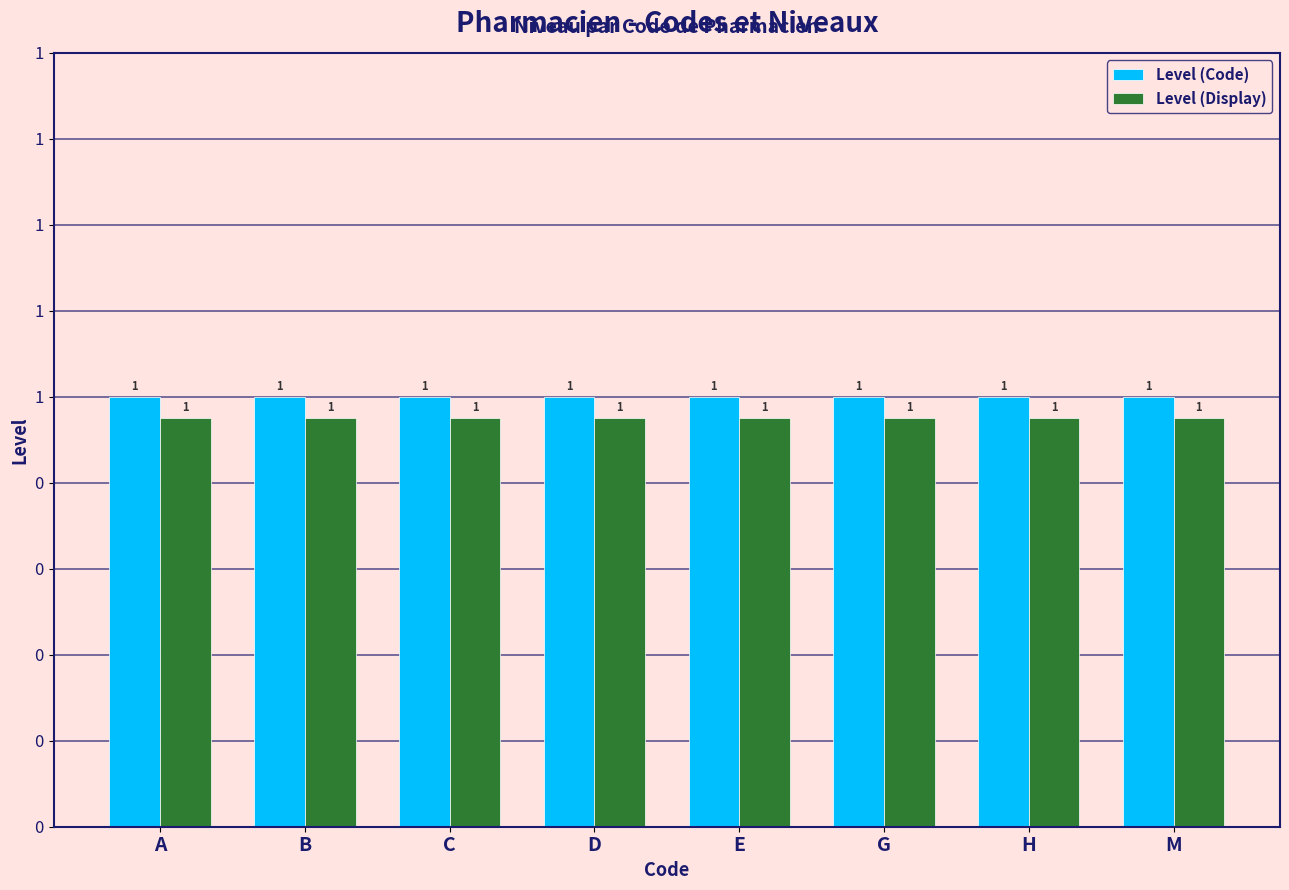

Reading right to left, list all the values displayed in this chart.

Level (Code): 1.0	1.0	1.0	1.0	1.0	1.0	1.0	1.0
Level (Display): 0.9	0.9	0.9	0.9	0.9	0.9	0.9	0.9